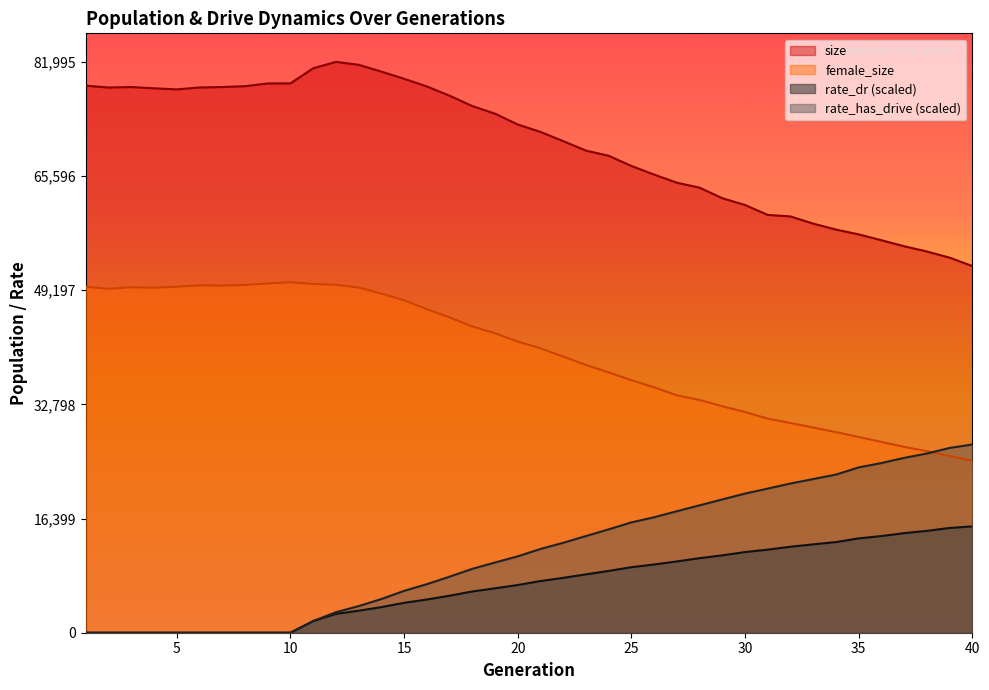

At how many categories does at least one series exceed 59405?

32